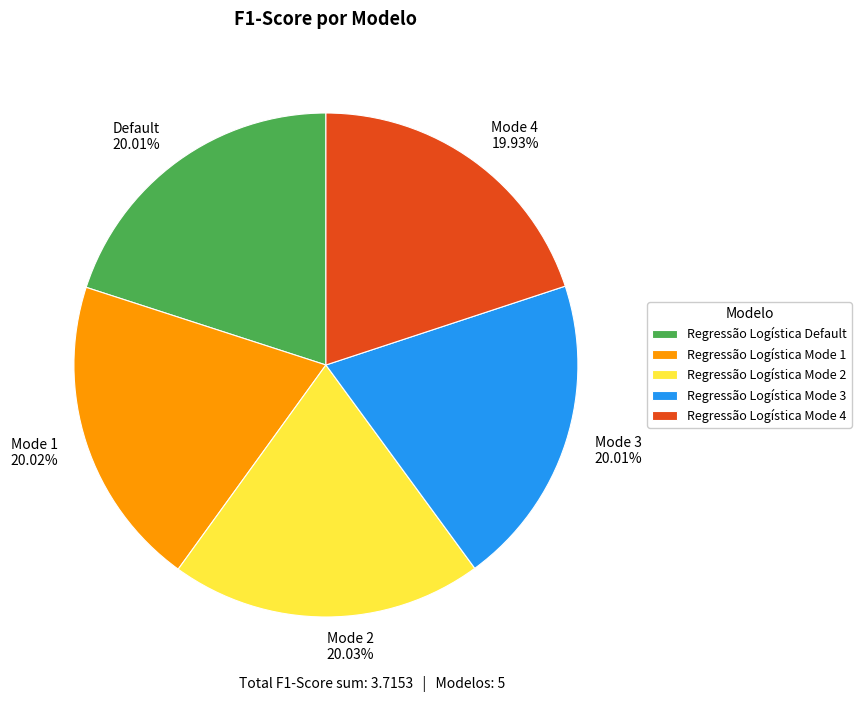

Is it true that Regressão Logística Mode 2 is 20% of the pie?

True